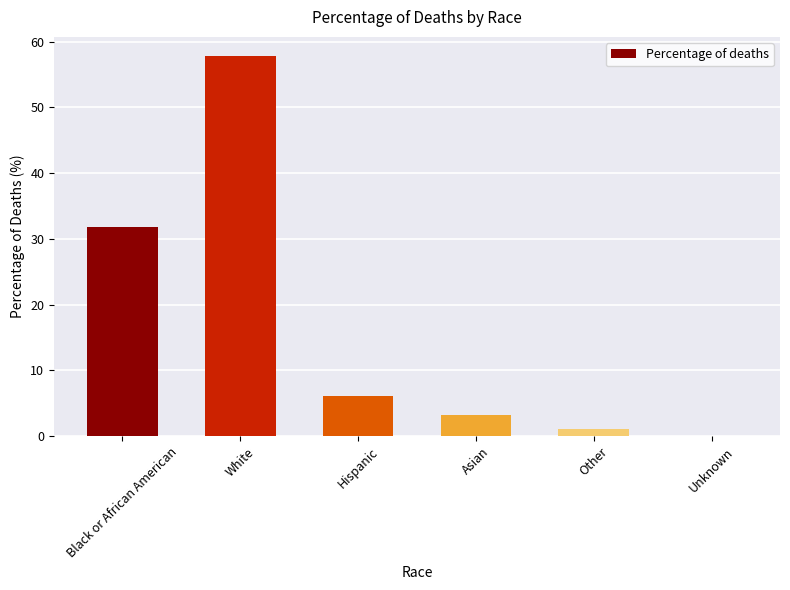

The chart shows a value of 31.8 at Black or African American. True or false?

True